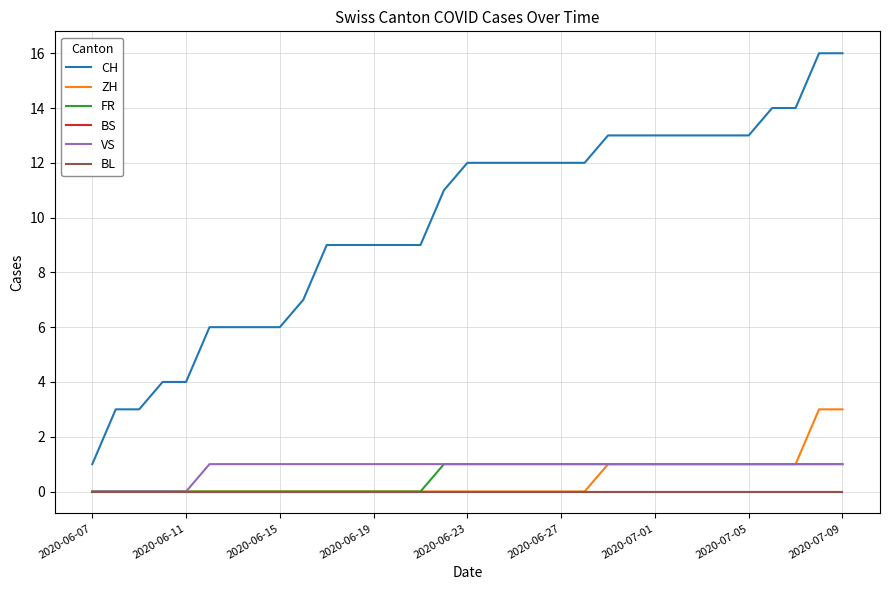

Which series has the largest total across all categories?

CH